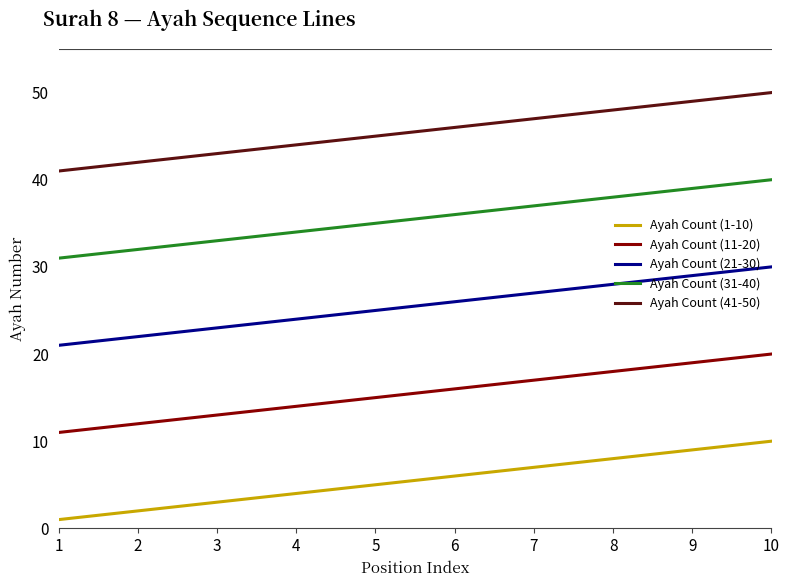

True or false: Ayah Count (31-40) and Ayah Count (21-30) intersect in this chart.

False